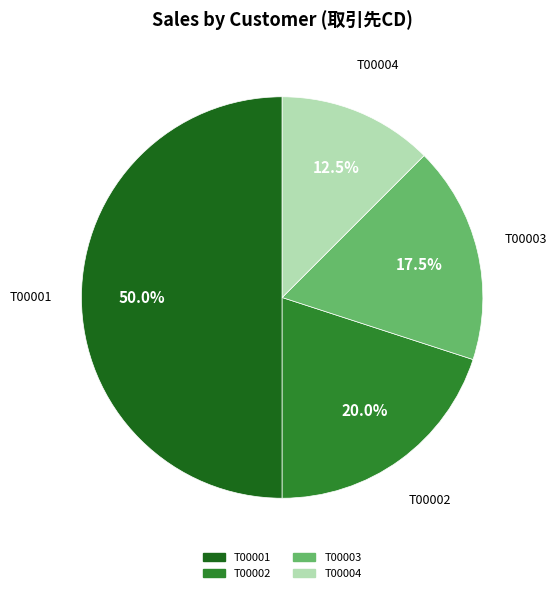

What is the largest slice in the pie chart?

T00001